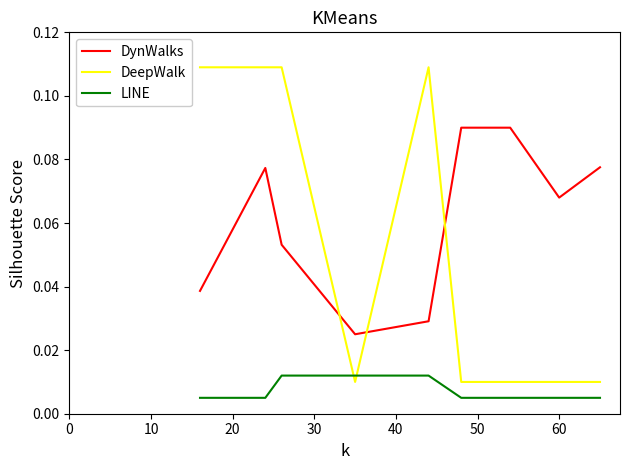

True or false: DynWalks and DeepWalk cross at least once.

True